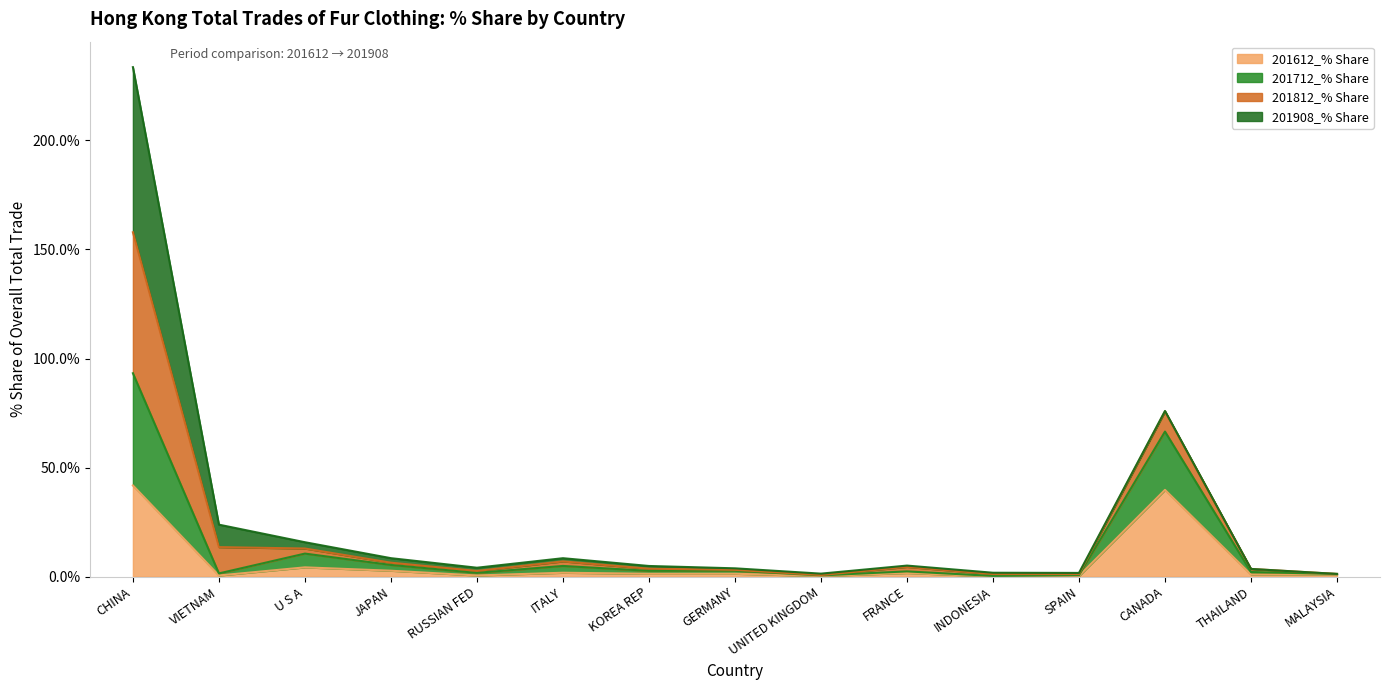

What is the difference between the second highest and minimum values in the 201612_% Share series?

39.7